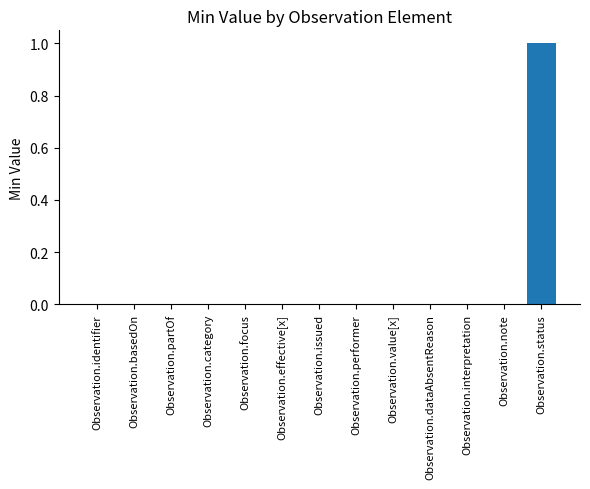

True or false: the data shows -1 at Observation.interpretation.

False